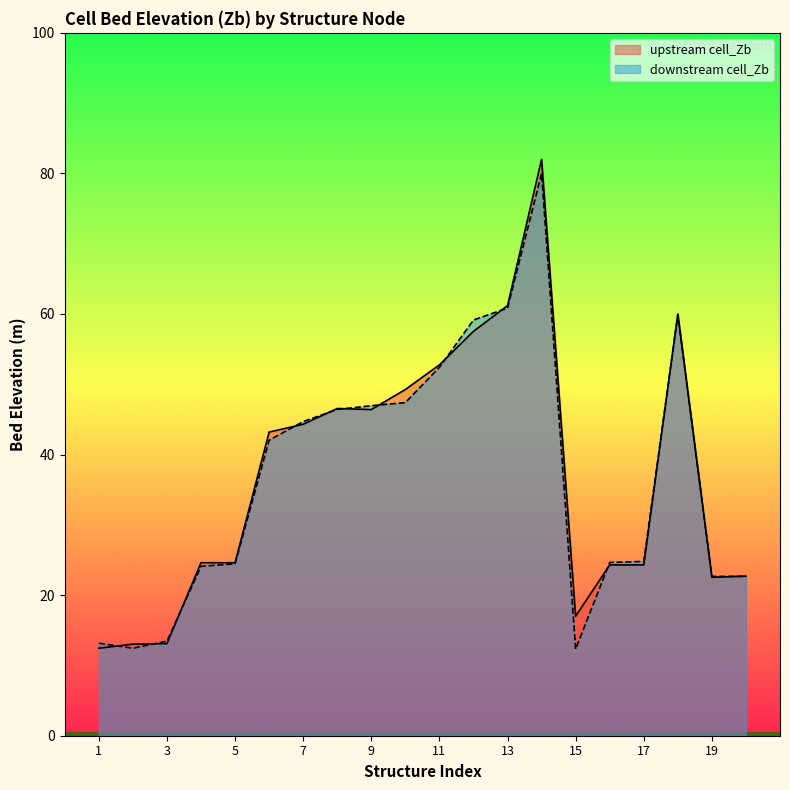

Reading left to right, transcribe all the data shown in this chart.

upstream cell_Zb: 12.4	13.0	13.1	24.6	24.6	43.2	44.3	46.6	46.4	49.3	52.8	57.5	61.2	82.0	17.0	24.3	24.3	60.0	22.5	22.7
downstream cell_Zb: 13.2	12.5	13.5	24.1	24.5	42.0	44.7	46.4	46.9	47.4	52.4	59.1	60.8	80.0	12.3	24.7	24.8	59.9	22.7	22.7